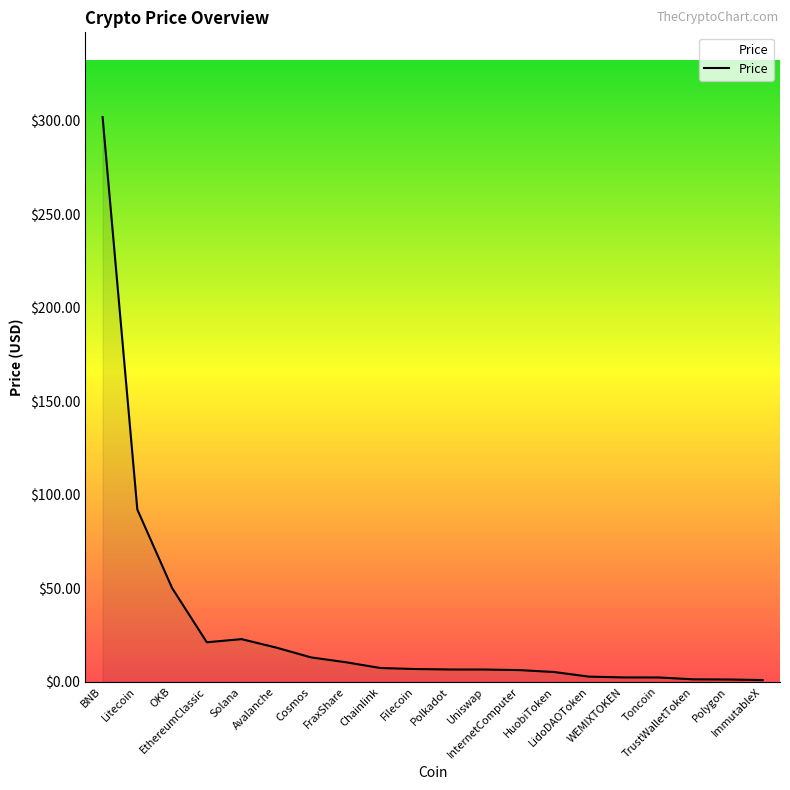

The value at Litecoin is 92.2. True or false?

True